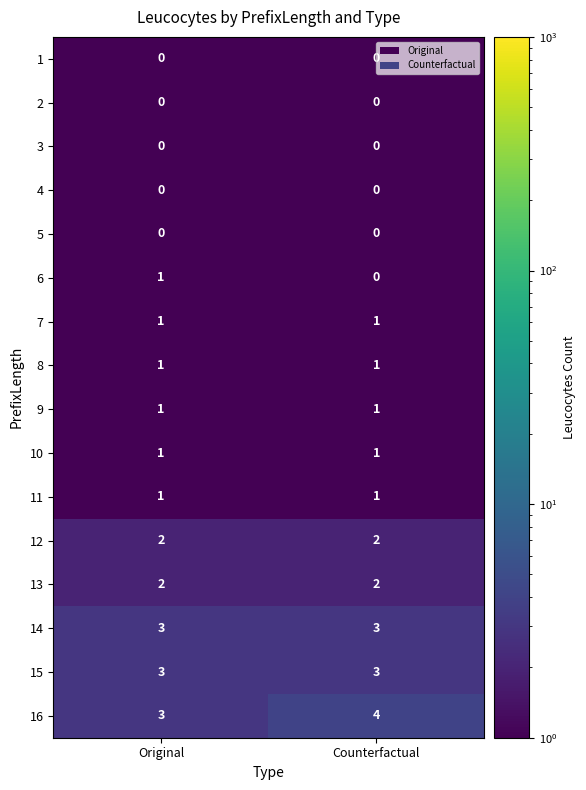

True or false: 10 has a value of 2 at Original.

False